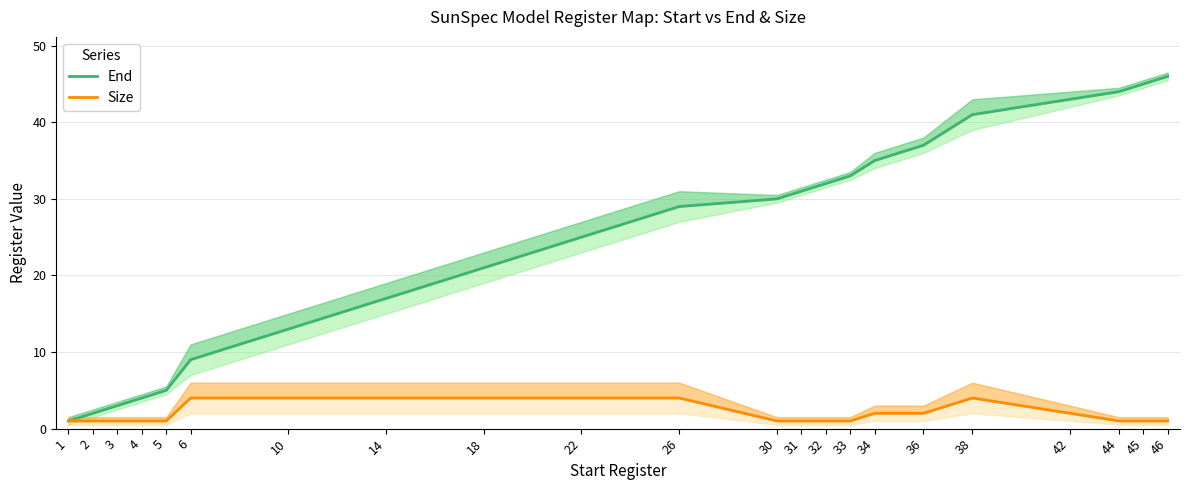

How many categories are shown in the chart?

22